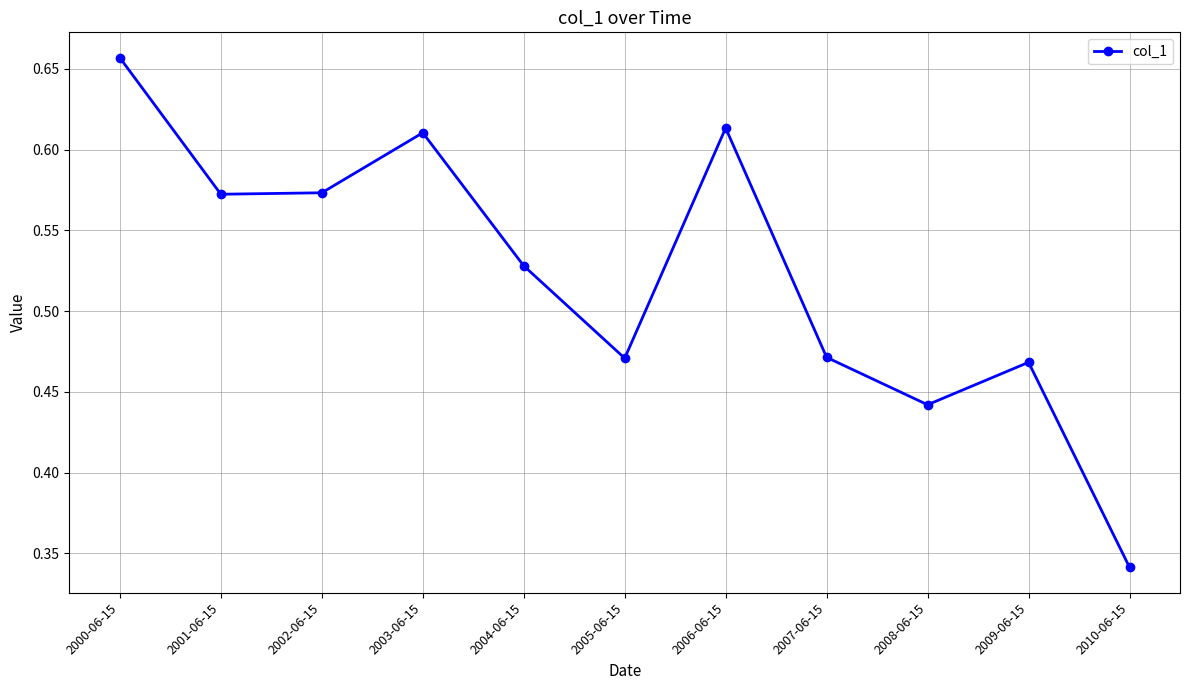

What is the label of the 2nd point from the left?

2001-06-15